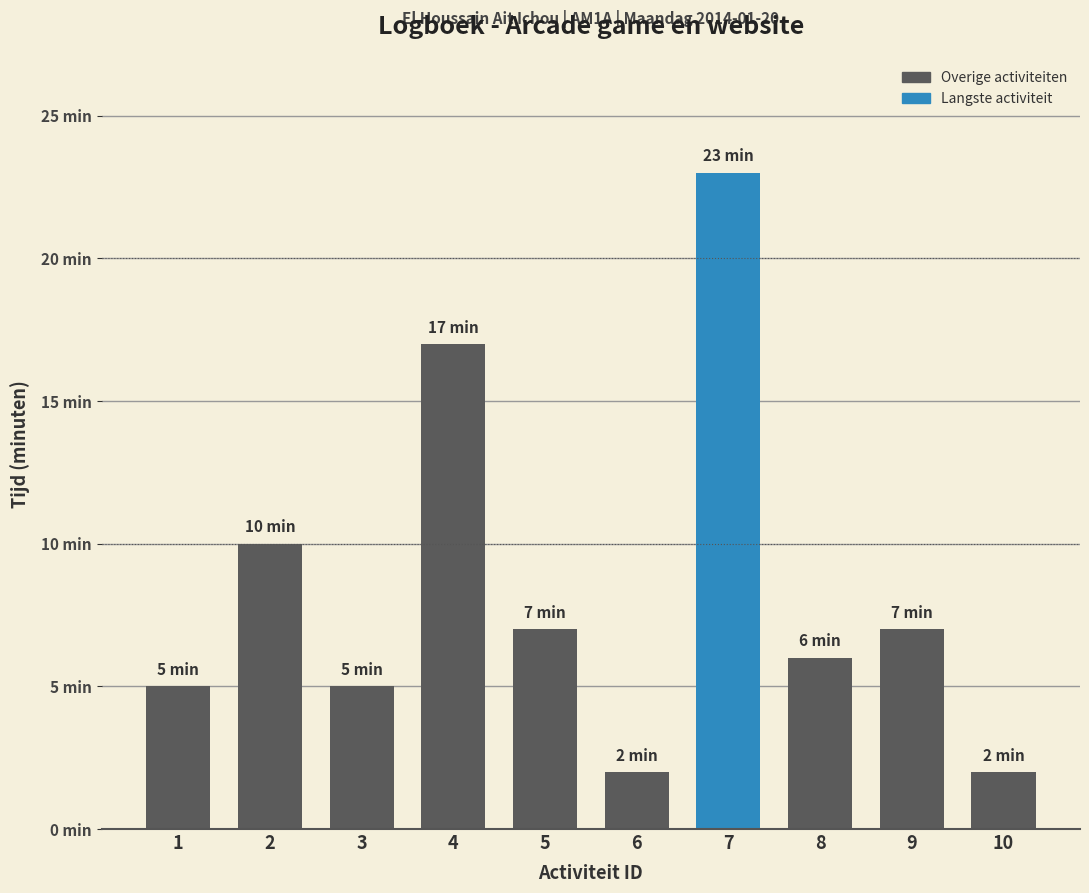

Does the chart contain any negative values?

No